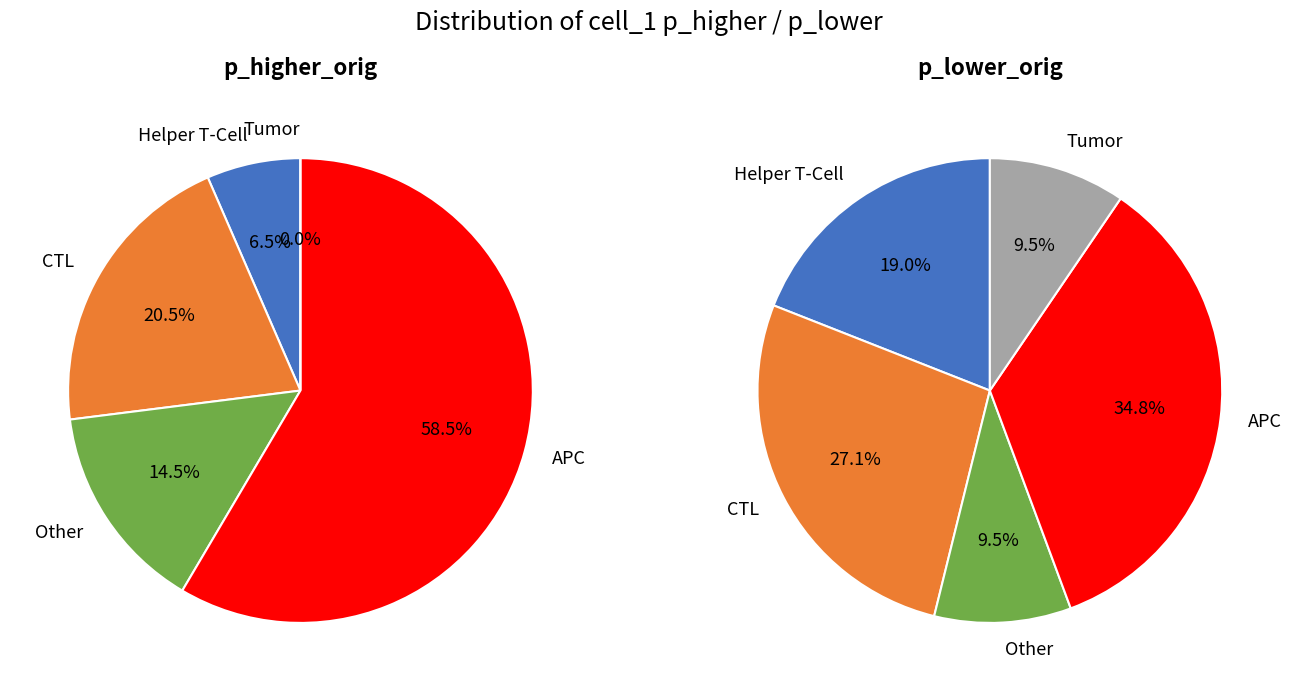

How many slices are in this pie chart?

5